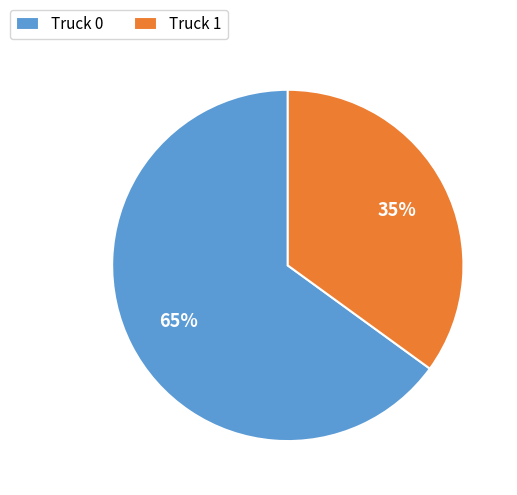

What is the ratio of the value at Truck 0 to the value at Truck 1?

1.9